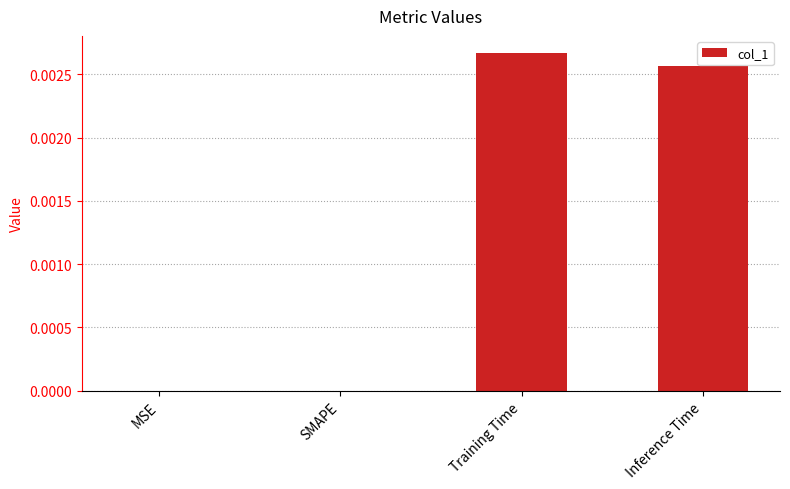

The value at Inference Time is 0.0. True or false?

True